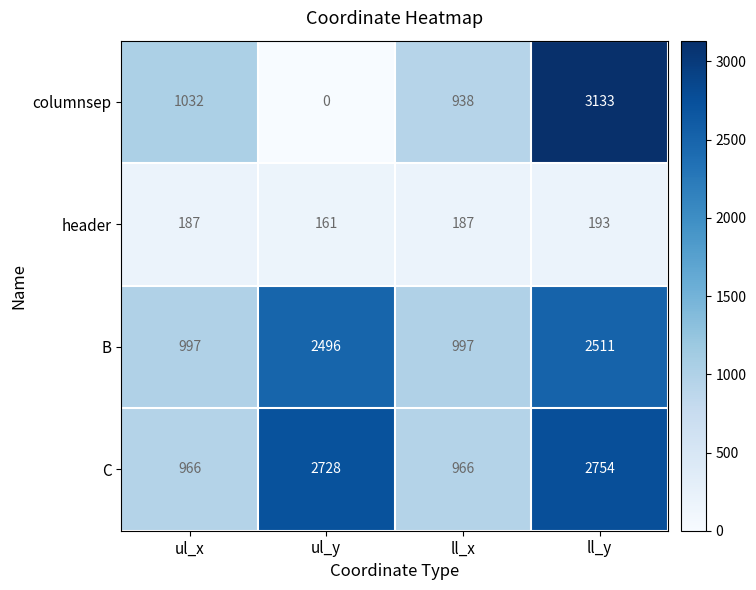

The value of columnsep at ll_y is 3133. True or false?

True